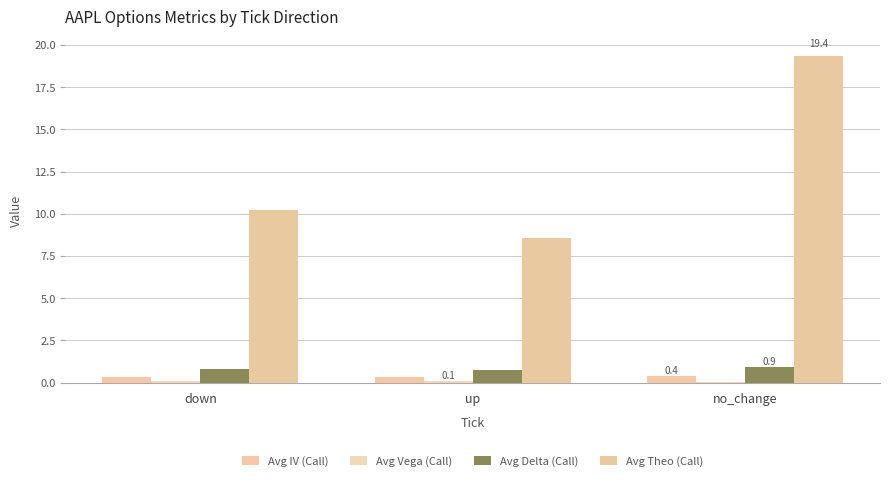

Is it true that Avg Theo (Call) equals 19.4 at no_change?

True